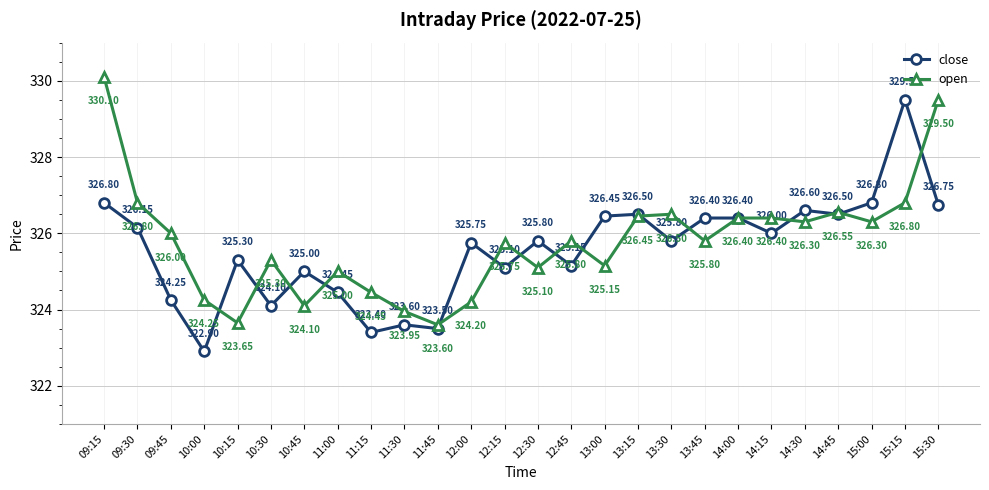

True or false: close and open cross at least once.

True